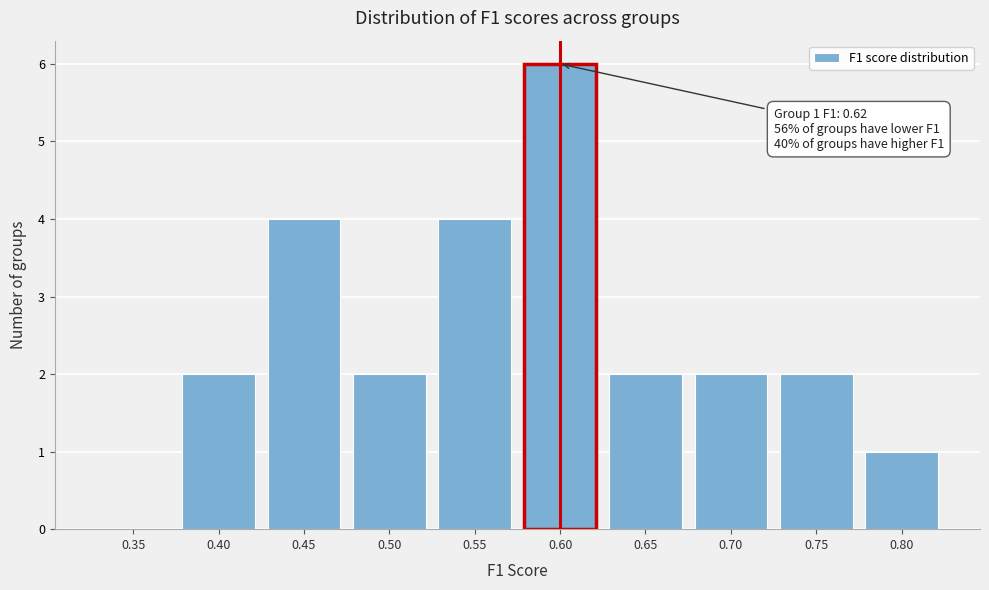

Reading left to right, what are all the values shown in this chart?

0.35=0	0.40=2	0.45=4	0.50=2	0.55=4	0.60=6	0.65=2	0.70=2	0.75=2	0.80=1